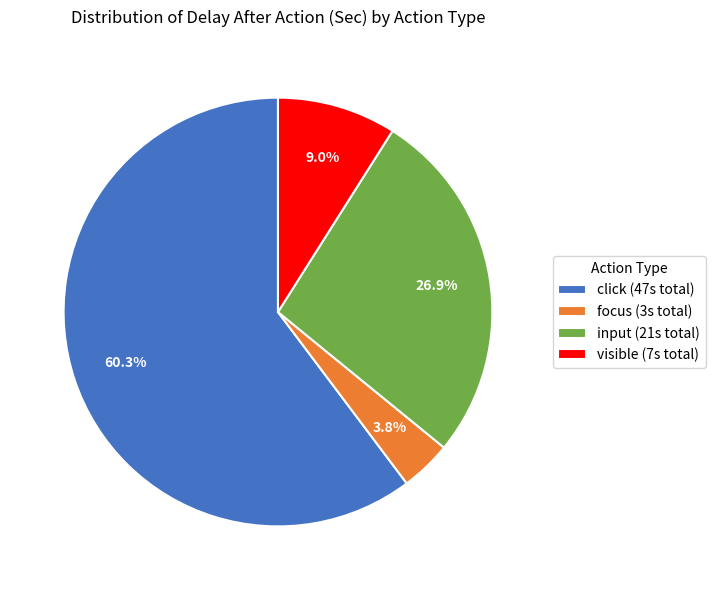

Do input (21s total) and visible (7s total) together represent more than half of the pie?

No